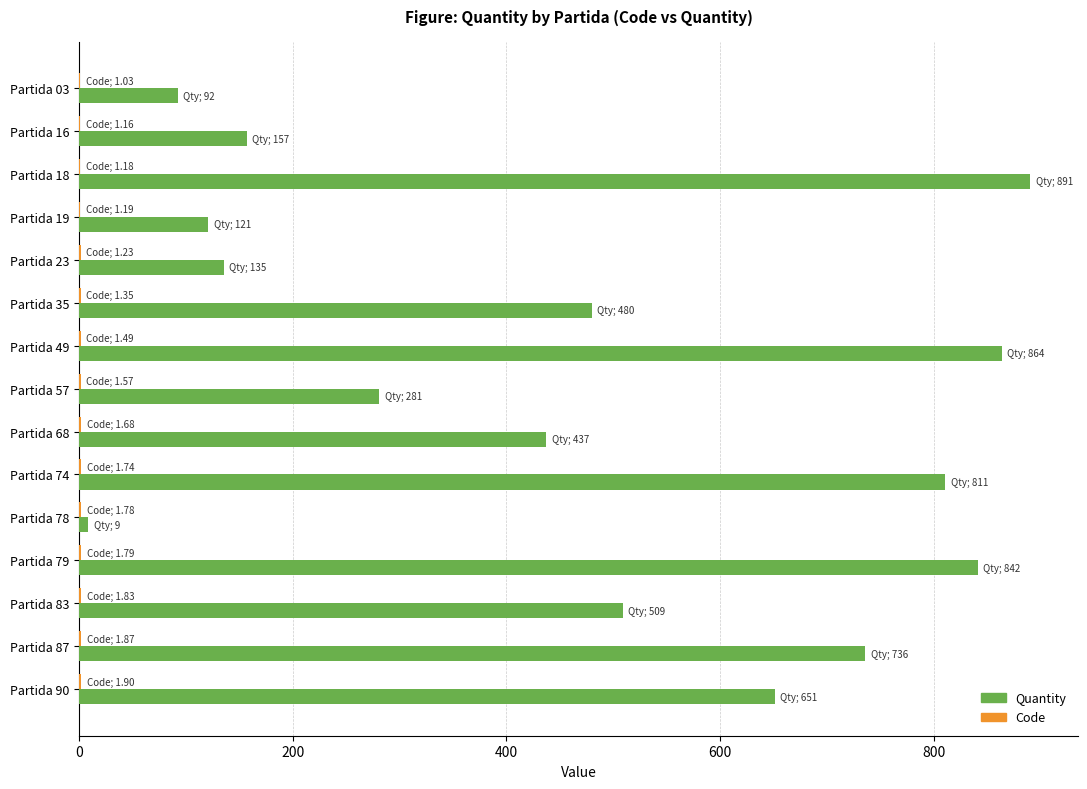

Which category has the highest value in the Quantity series?

Partida 18